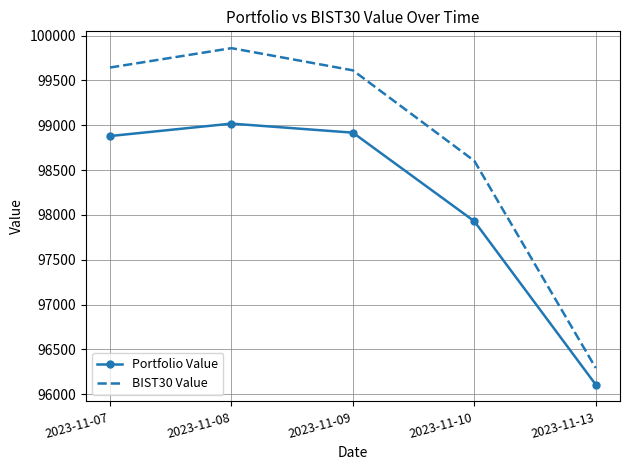

List the series in order of their overall mean, lowest first.

Portfolio Value, BIST30 Value